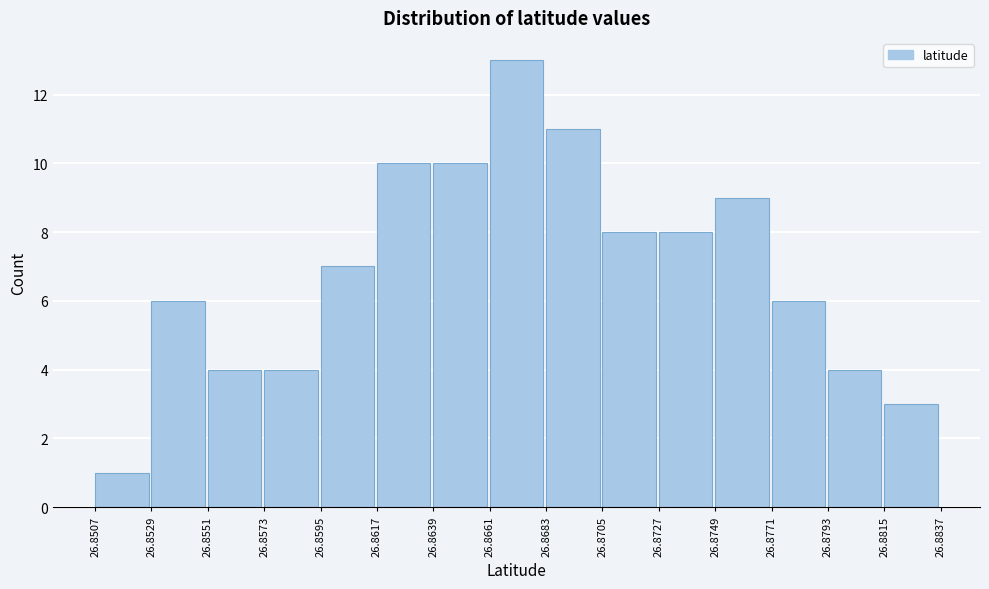

Reading left to right, transcribe this chart: for each bar, give the range it covers on the x-axis and its height. The values are not printed on the chart, so give them approximately, as read against the axis.

26.8507 to 26.8529: 1
26.8529 to 26.8551: 6
26.8551 to 26.8573: 4
26.8573 to 26.8595: 4
26.8595 to 26.8617: 7
26.8617 to 26.8639: 10
26.8639 to 26.8661: 10
26.8661 to 26.8683: 13
26.8683 to 26.8705: 11
26.8705 to 26.8727: 8
26.8727 to 26.8749: 8
26.8749 to 26.8771: 9
26.8771 to 26.8793: 6
26.8793 to 26.8815: 4
26.8815 to 26.8837: 3